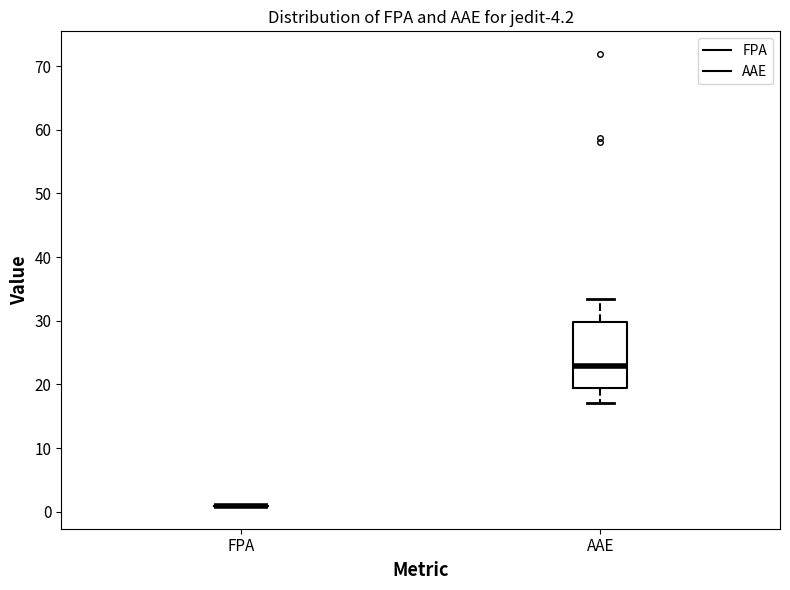

Reading left to right, transcribe this box plot: for each box, give where its median line is, the range the box spans, and where its two whiskers end, as read against the y-axis. The values are not printed on the chart, so give them approximately, as read against the axis.

FPA: box collapsed to a line at 1, whiskers 1 to 1
AAE: median 23, box 20 to 30, whiskers 17 to 33